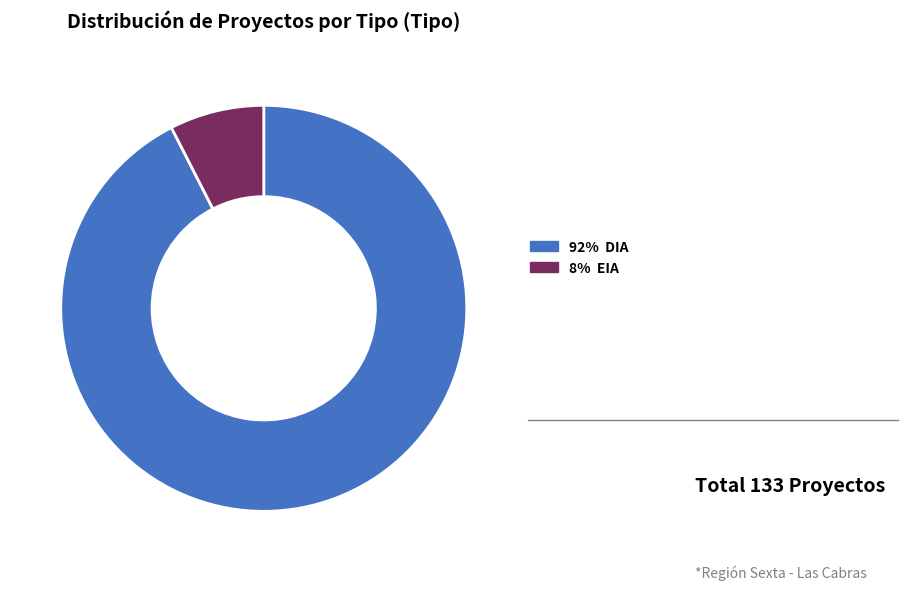

Does any single category account for the majority?

Yes